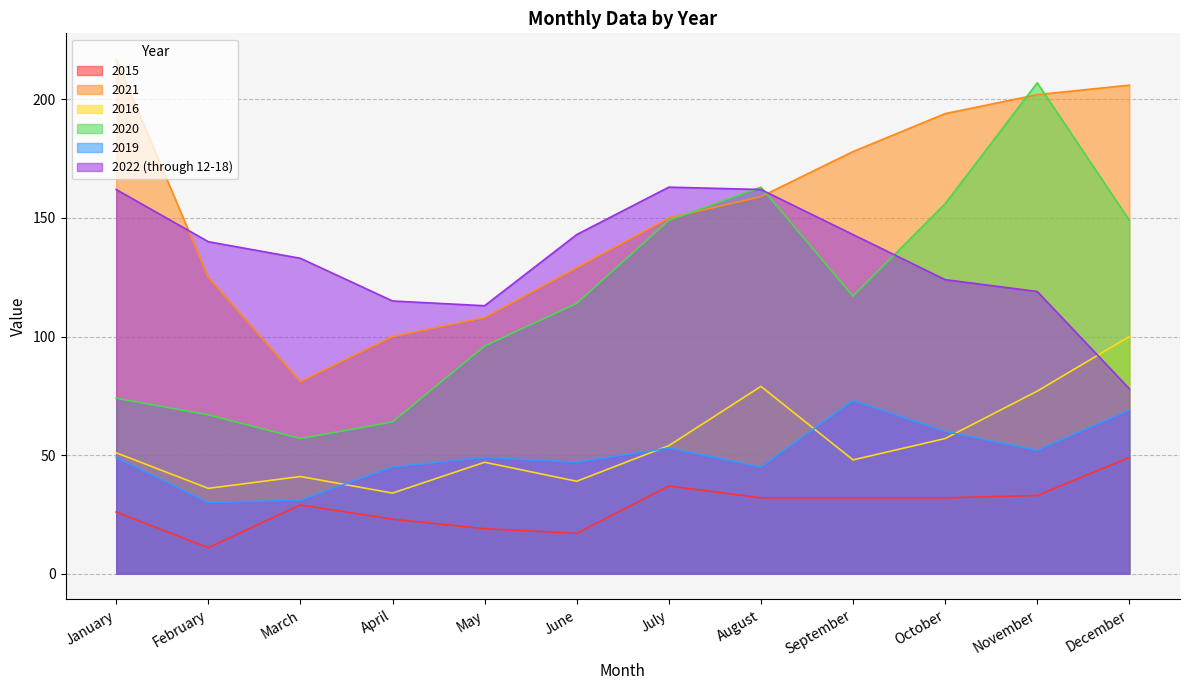

True or false: 2015 and 2019 cross at least once.

False